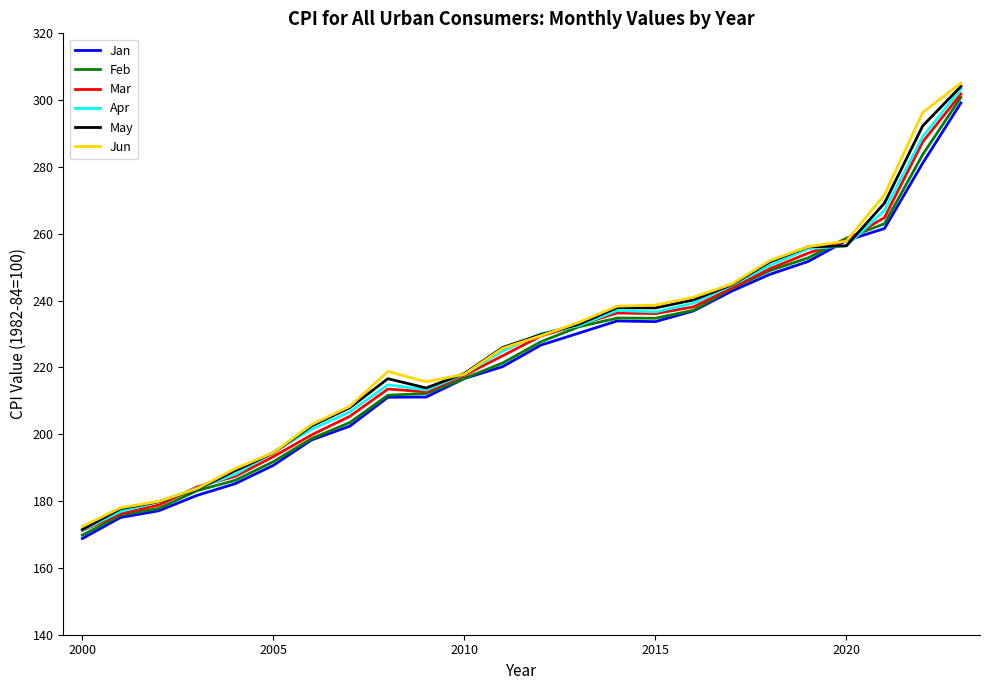

What is the maximum value shown in the chart?

305.1